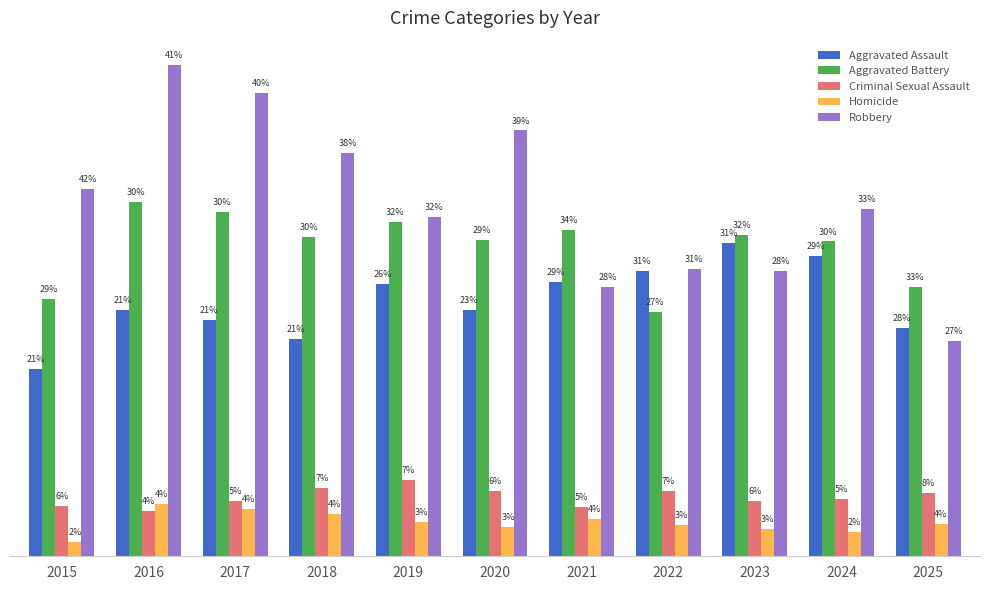

What are all the series names shown in the legend?

Aggravated Assault, Aggravated Battery, Criminal Sexual Assault, Homicide, Robbery